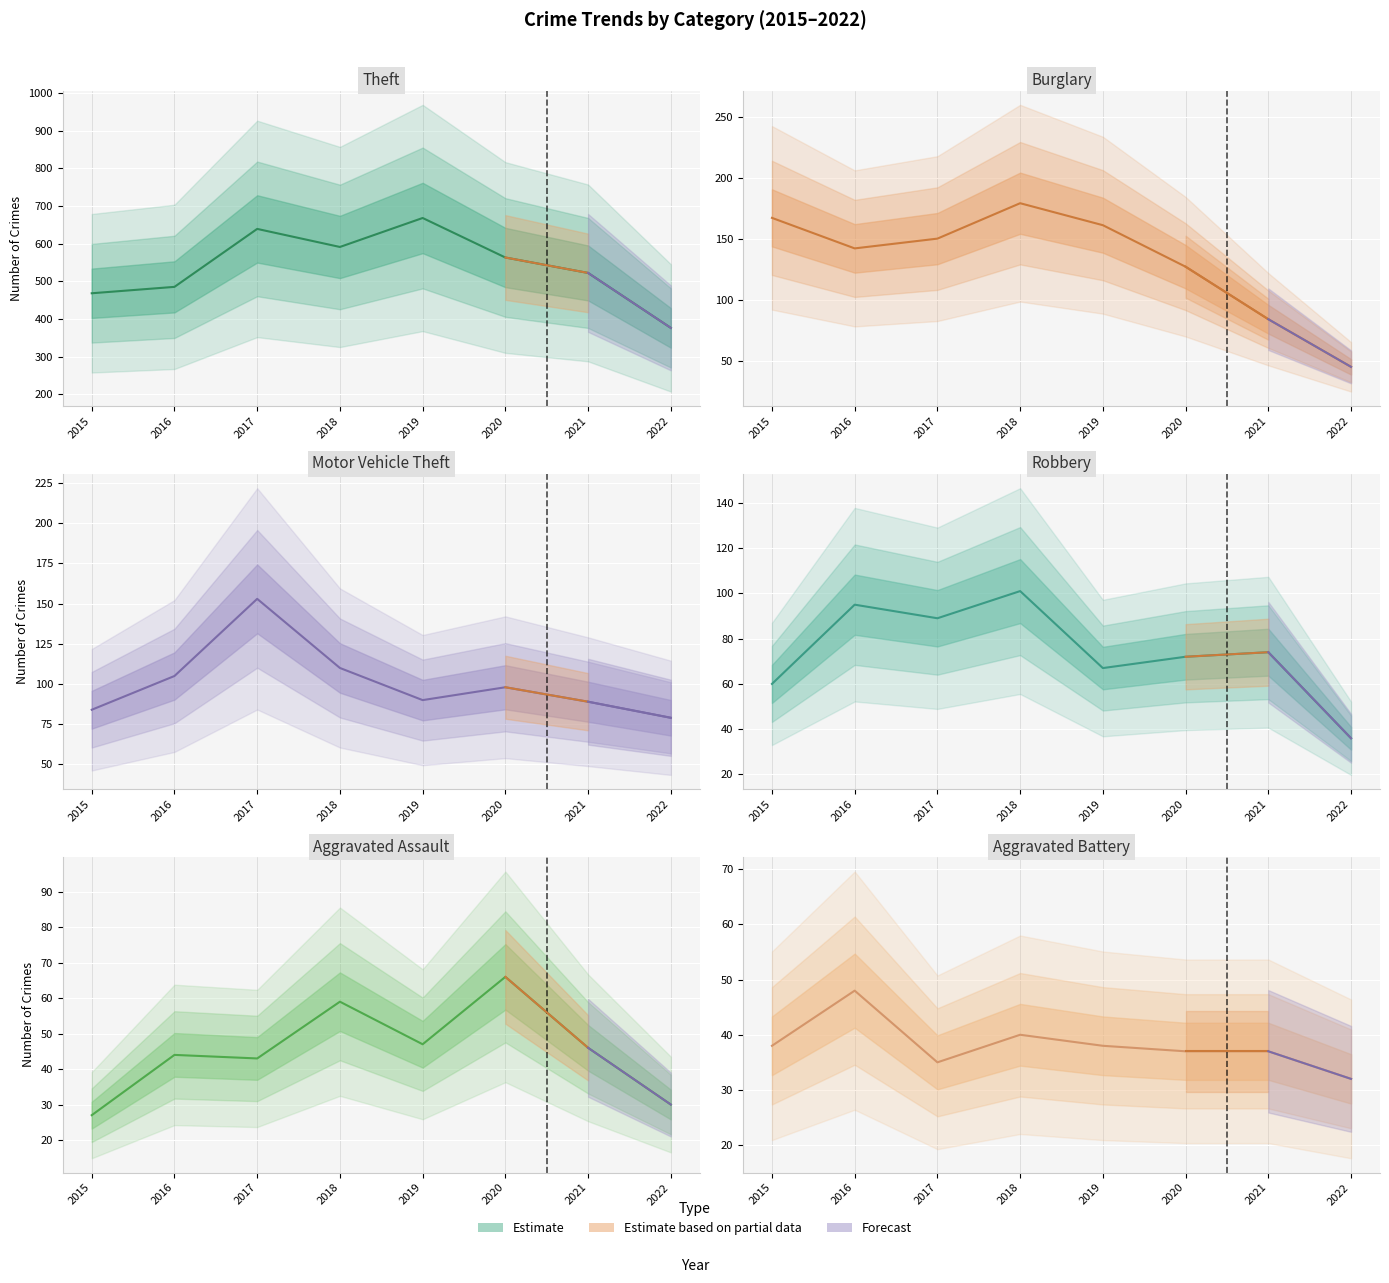

True or false: Aggravated Assault has more than 1 interior local peaks.

True